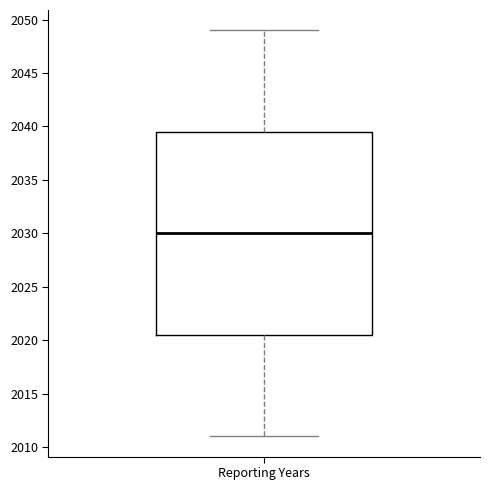

Read this box plot against the y-axis: the position of the median line, the range covered by the box, and the ends of both whiskers. The values are not printed on the chart, so give them approximately, as read against the axis.

median 2030.0, box 2020.5 to 2039.5, whiskers 2011.0 to 2049.0